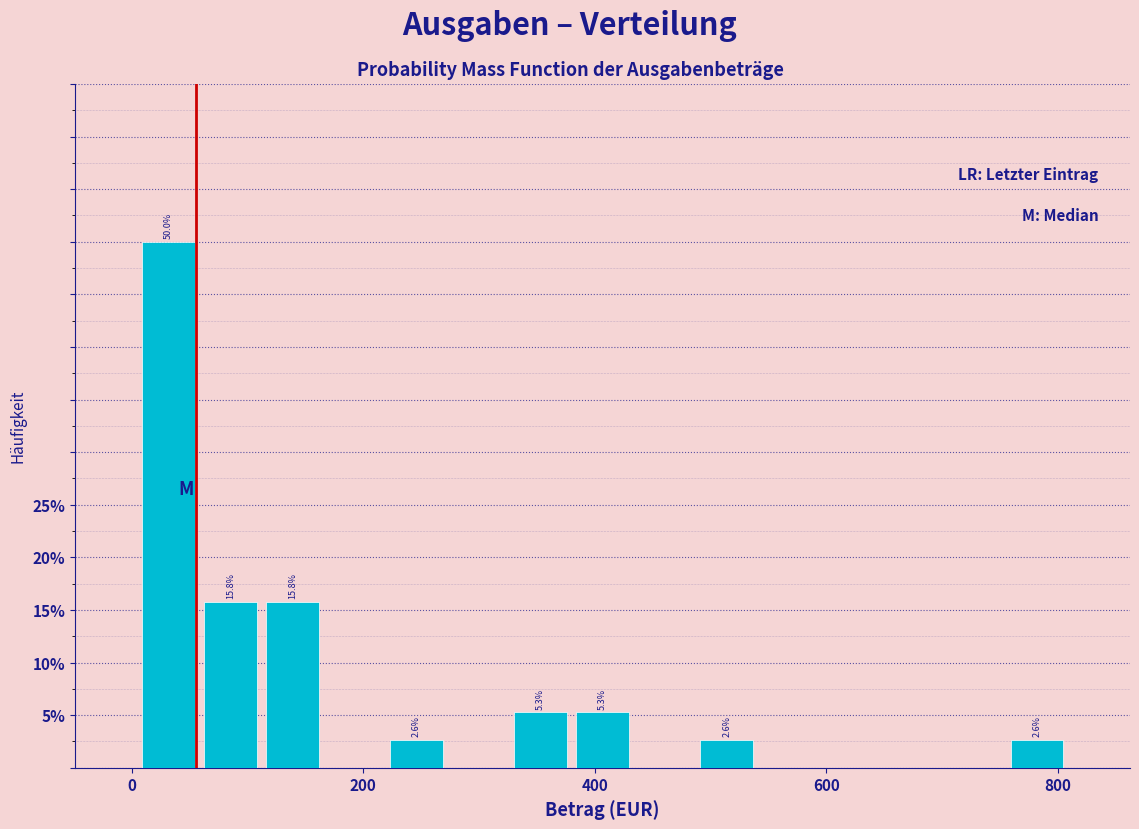

Read against the x-axis, roughly where is the centre of the tallest bar?

40